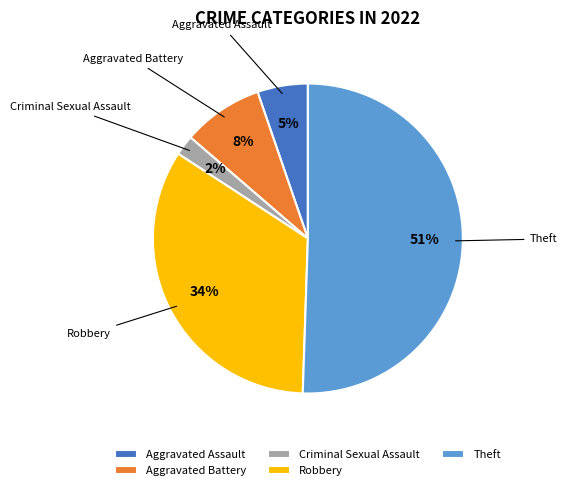

Which slice is the smallest?

Criminal Sexual Assault